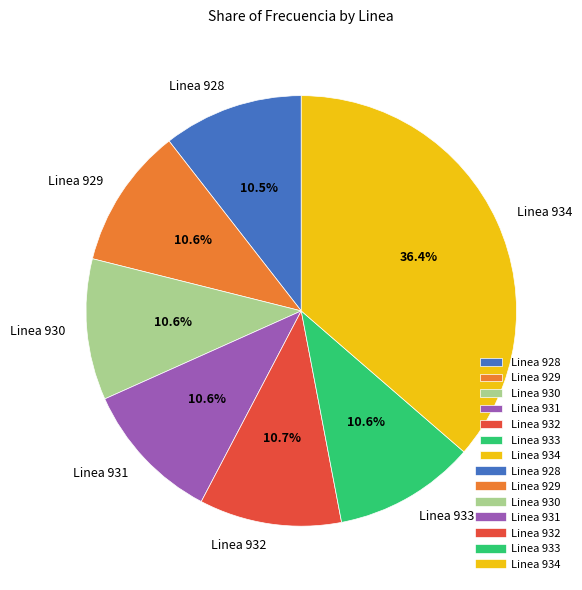

Do Linea 929 and Linea 931 together represent more than half of the pie?

No